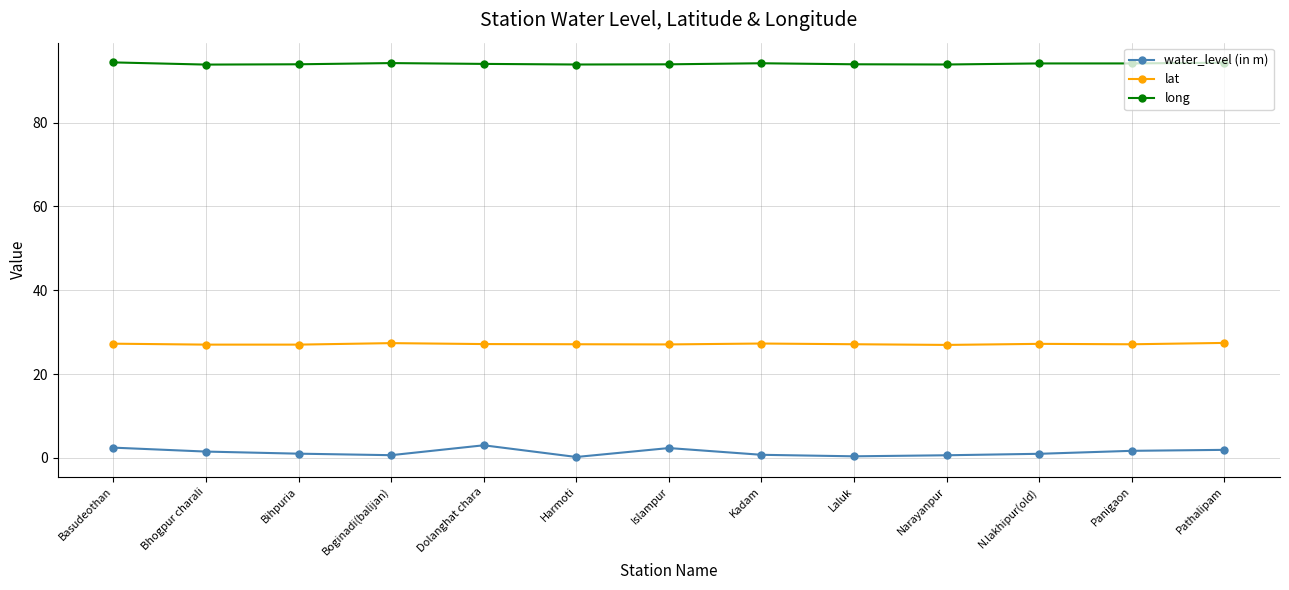

What is the maximum value shown in the chart?

94.4